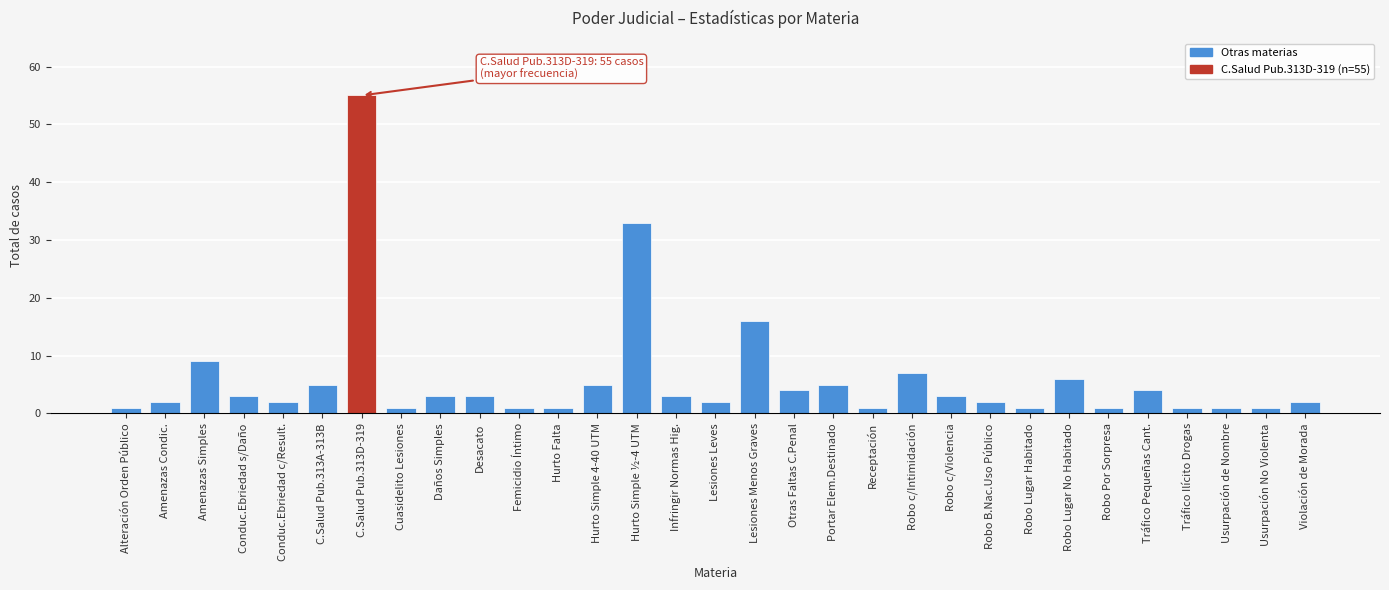

Approximately how many times larger is the value at Daños Simples compared to Robo c/Violencia?

1.0